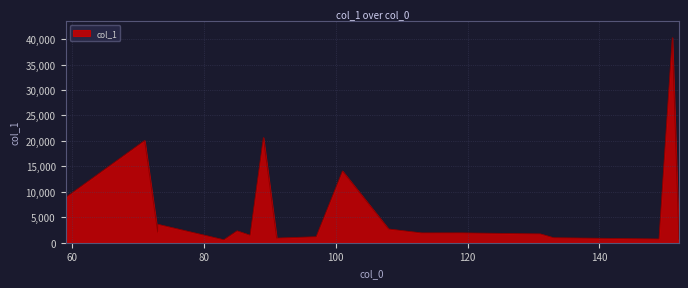

What is the greatest value displayed?

40288.0